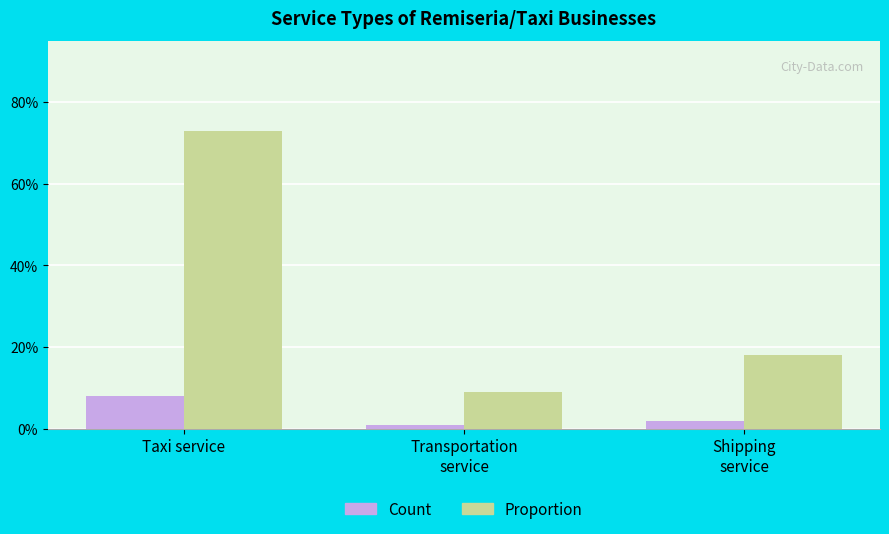

Between Taxi service and Transportation
service, which series saw the biggest shift?

Proportion